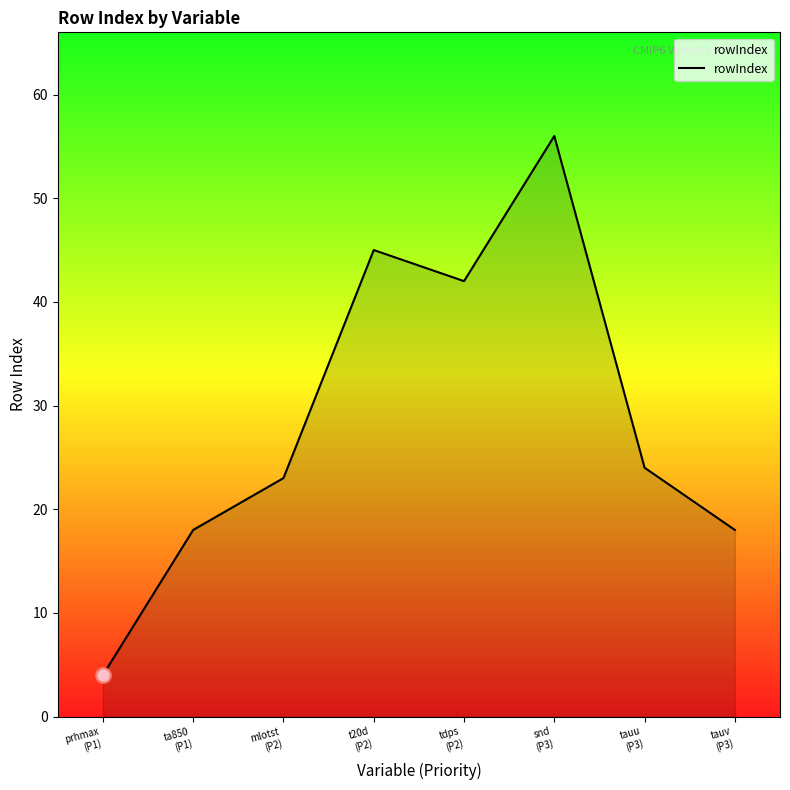

Approximately how many times larger is the value at ta850
(P1) compared to t20d
(P2)?

0.4